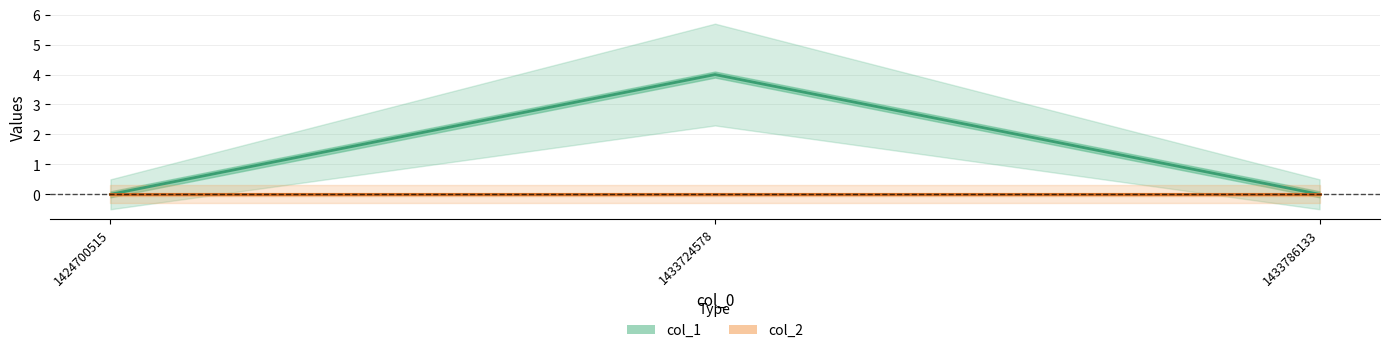

Reading right to left, transcribe all the data shown in this chart.

1433786133=0	1433724578=4	1424700515=0